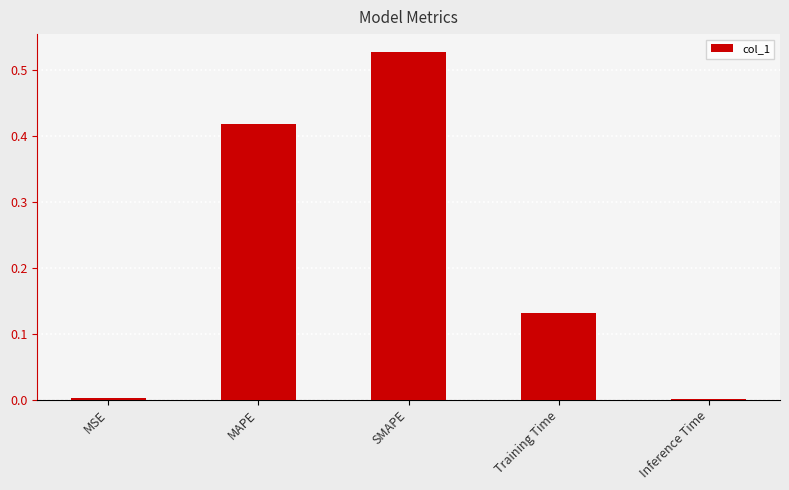

What is the sum of the values at Training Time and SMAPE?

0.7